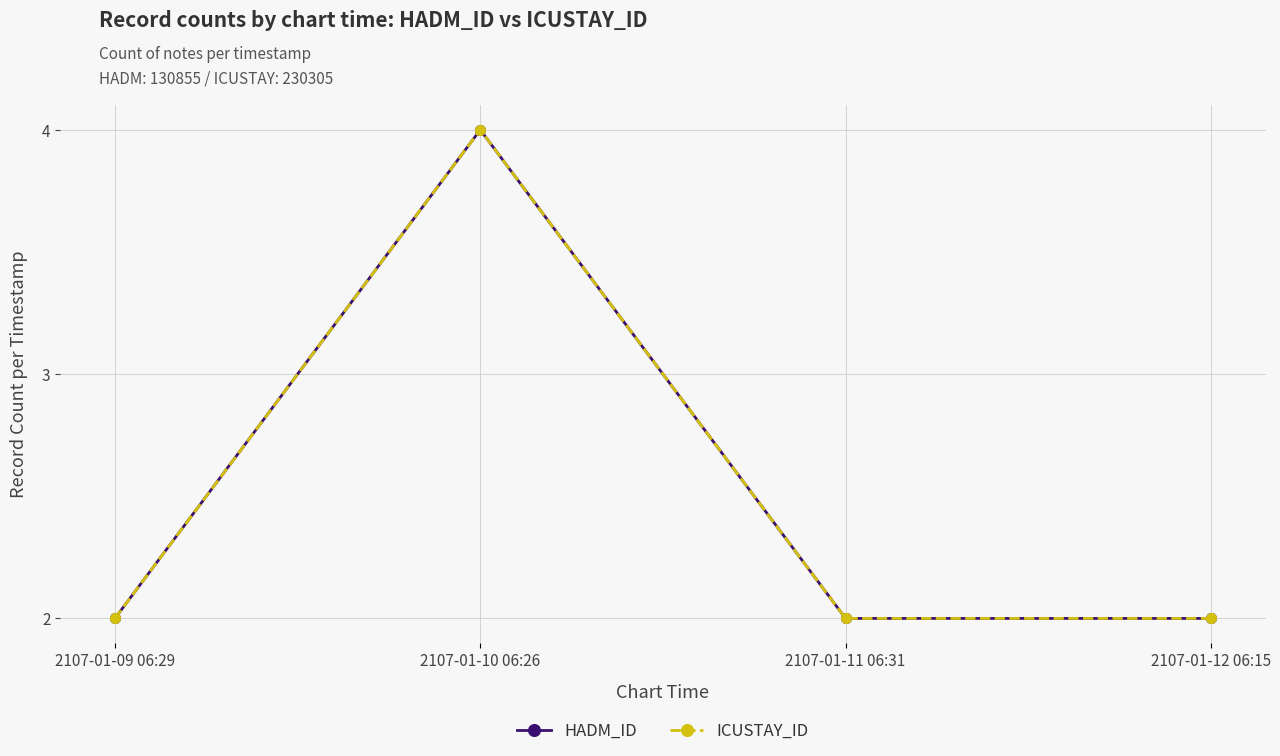

Does the chart have visible grid lines?

Yes